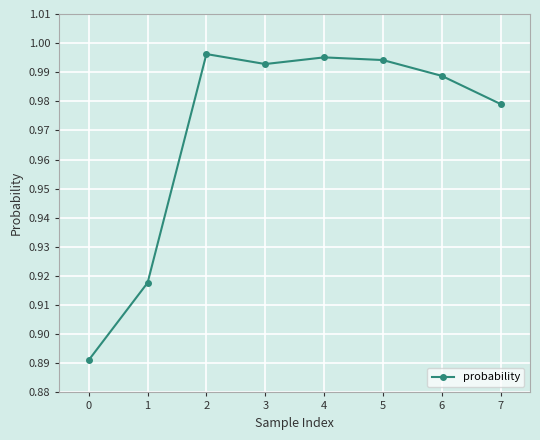

At which category does the data reach its first local peak?

2